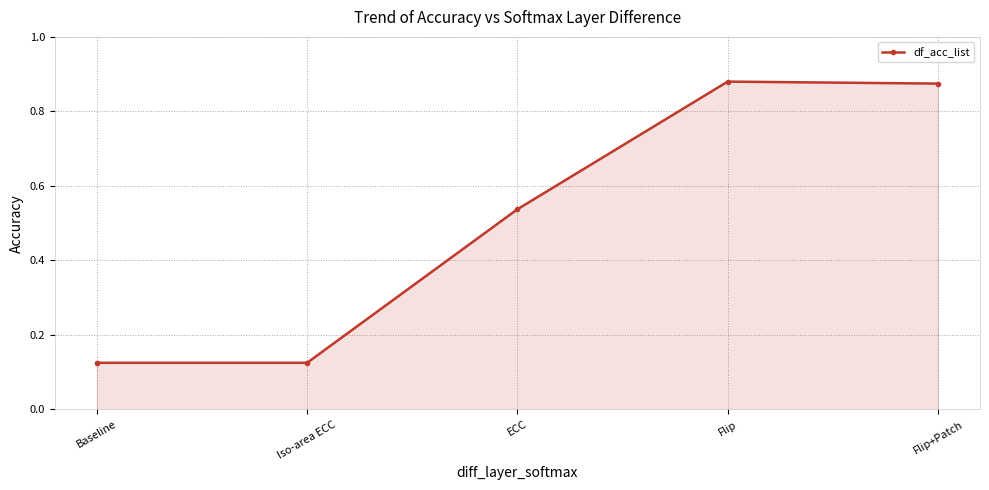

What position from the right is Baseline?

5